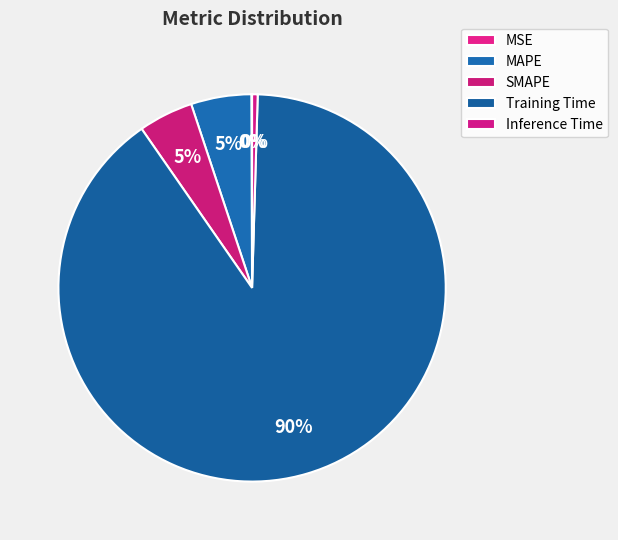

How many segments does this pie chart have?

5